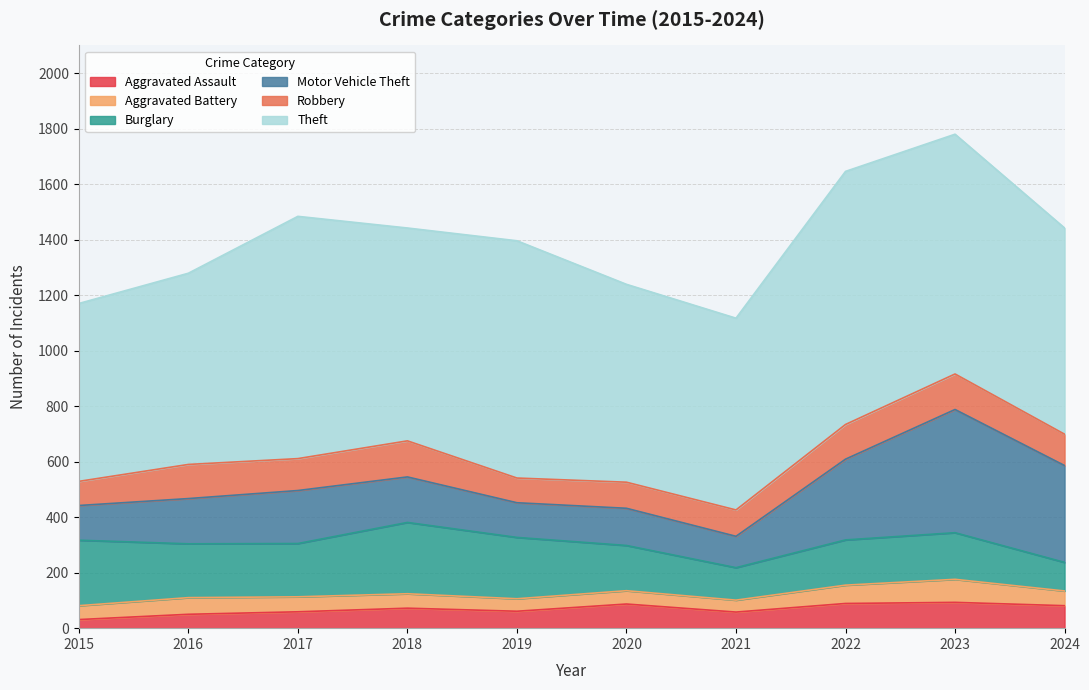

At which category is the sum across all series the highest?

2023